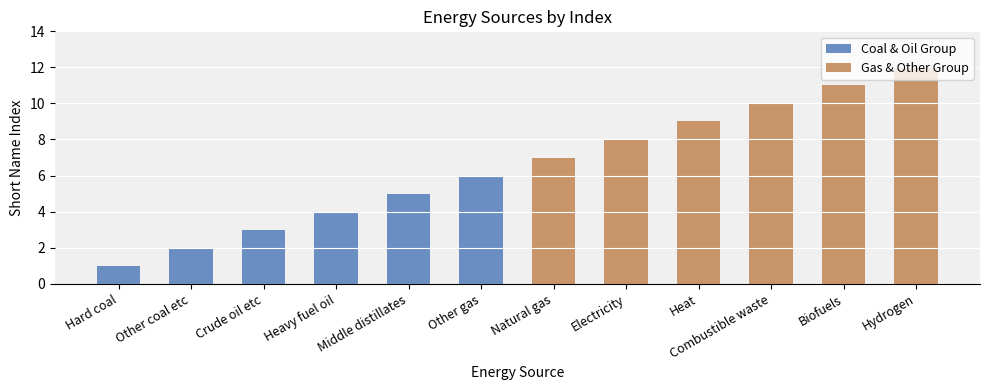

At which label is Coal & Oil Group closest to 3?

Crude oil etc